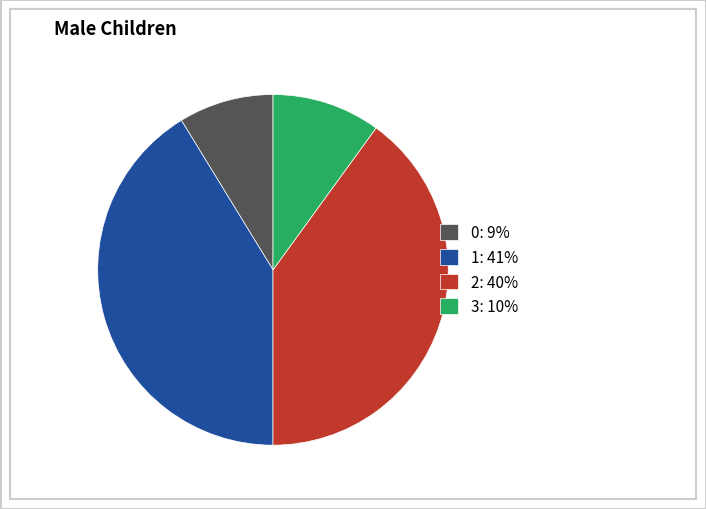

Rank the categories by value from lowest to highest.

0, 3, 2, 1